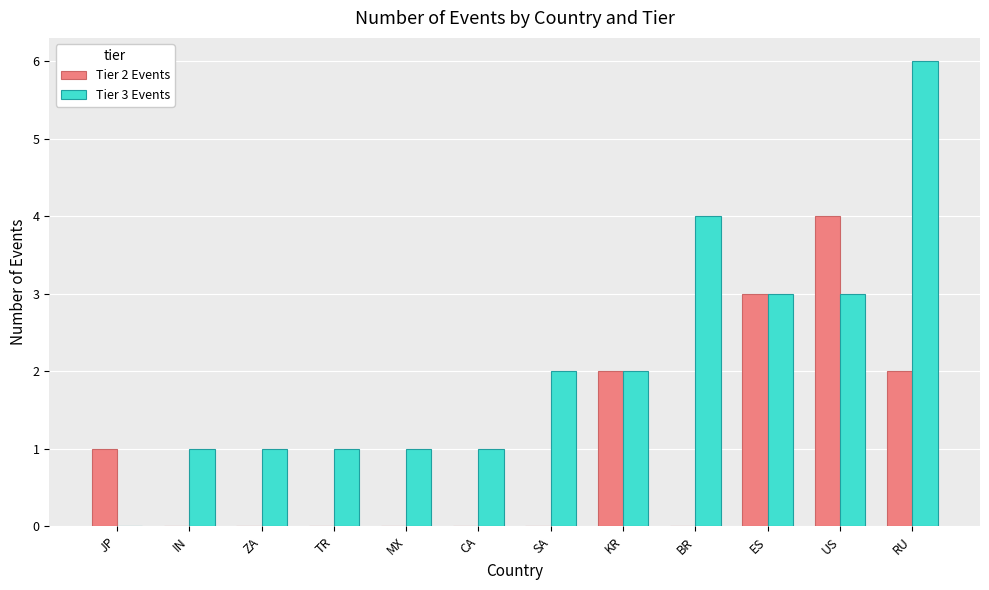

The Tier 3 Events series shows 3 at JP. True or false?

False